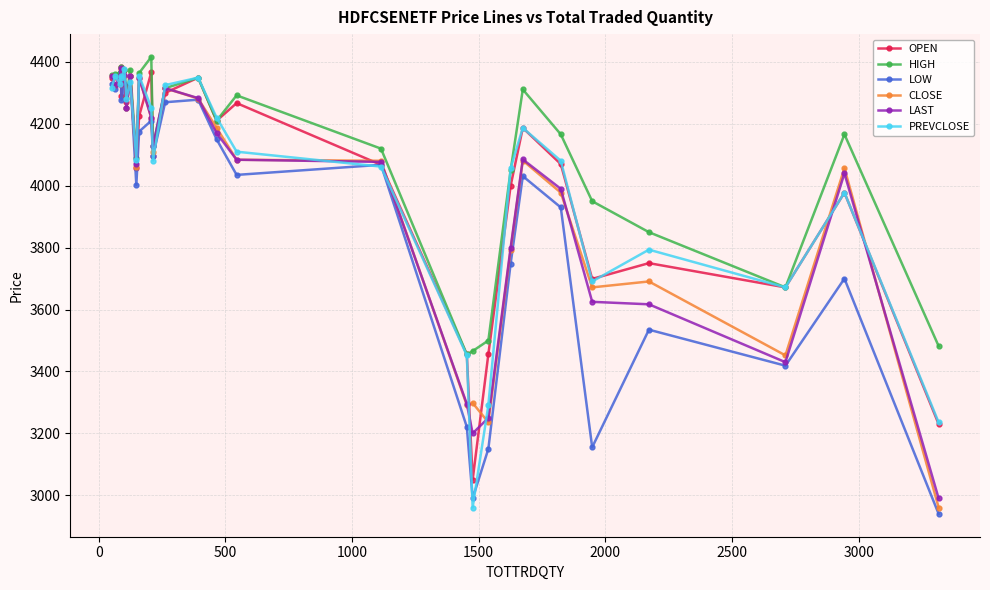

Which series has the largest total across all categories?

HIGH